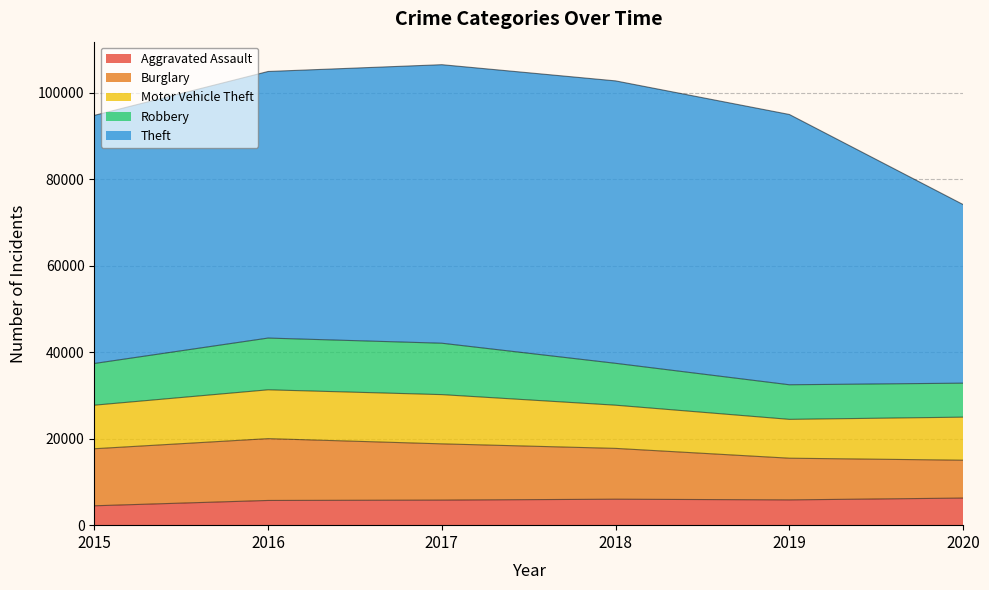

True or false: Aggravated Assault and Burglary cross at least once.

False